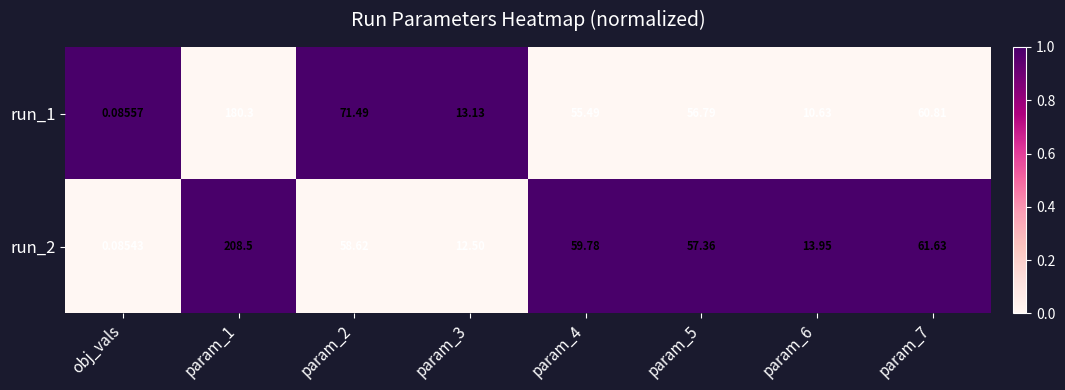

Which label corresponds to the smallest value in the chart?

obj_vals